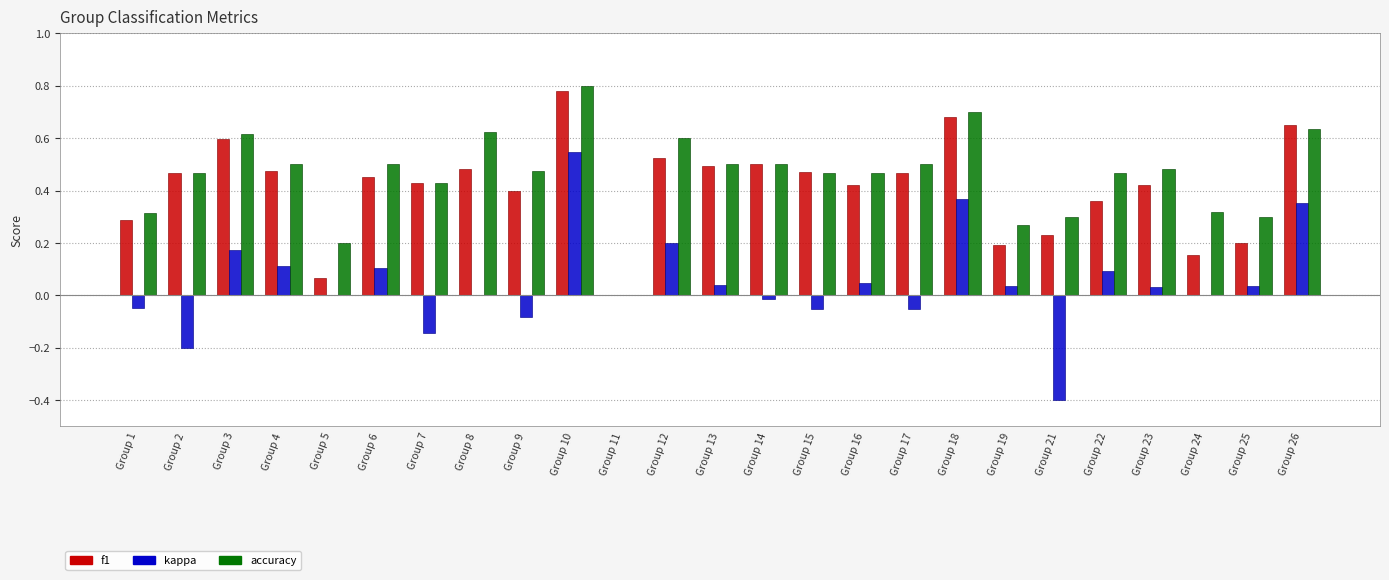

At which label is f1 closest to 0?

Group 11